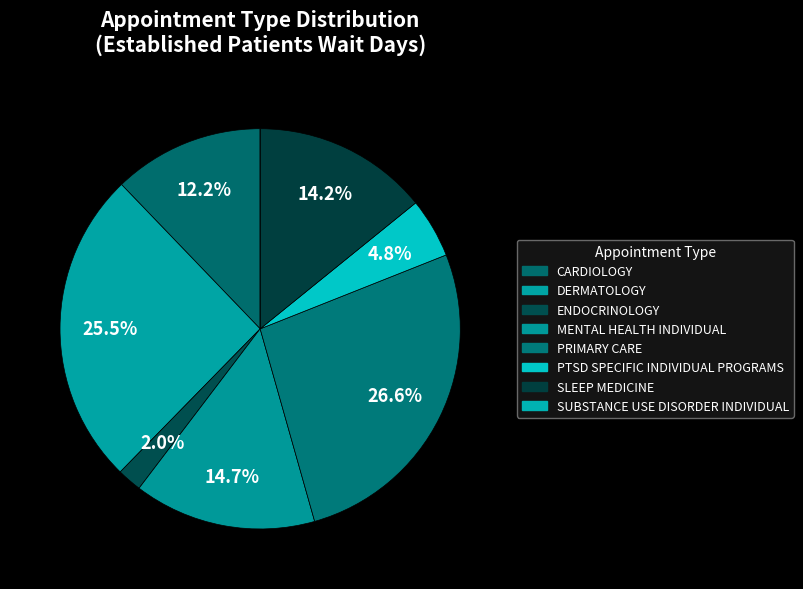

Is there a majority slice in this chart?

No